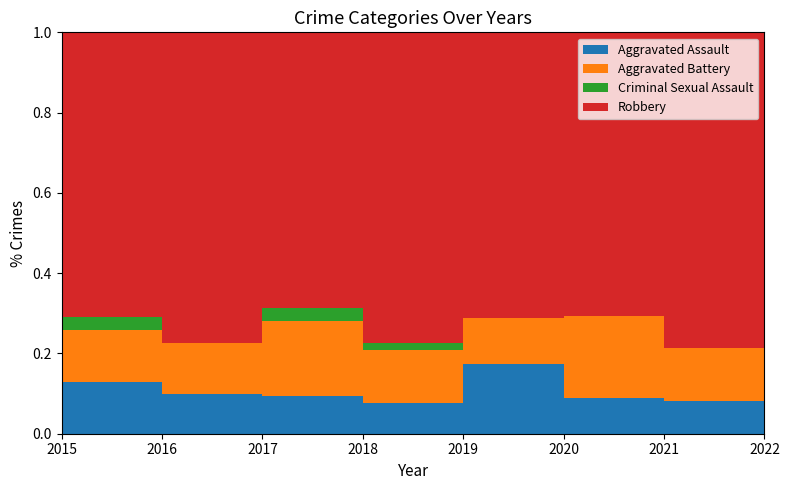

Reading left to right, extract all data points from this chart.

Aggravated Assault: 2015=4	2016=4	2017=3	2018=4	2019=9	2020=3	2021=5	2022=4
Aggravated Battery: 2015=4	2016=5	2017=6	2018=7	2019=6	2020=7	2021=8	2022=6
Criminal Sexual Assault: 2015=1	2016=0	2017=1	2018=1	2019=0	2020=0	2021=0	2022=0
Robbery: 2015=22	2016=31	2017=22	2018=41	2019=37	2020=24	2021=48	2022=30